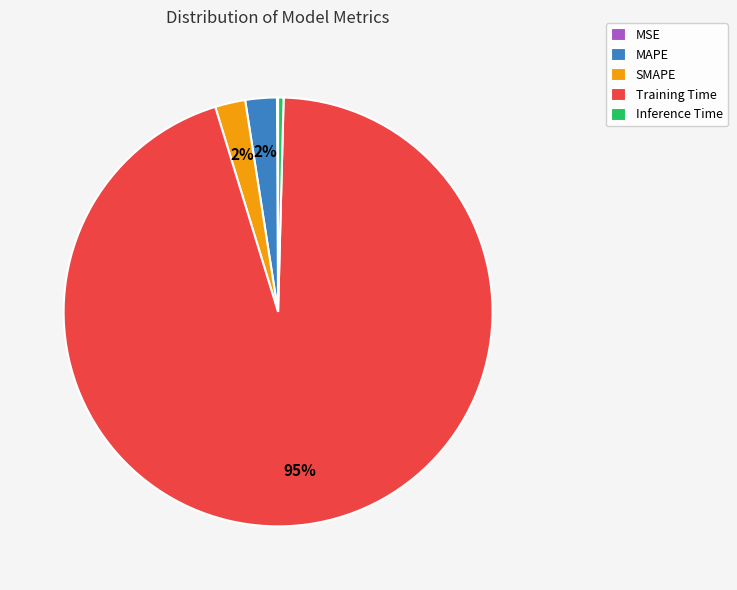

The Training Time slice represents 95% of the pie. True or false?

True